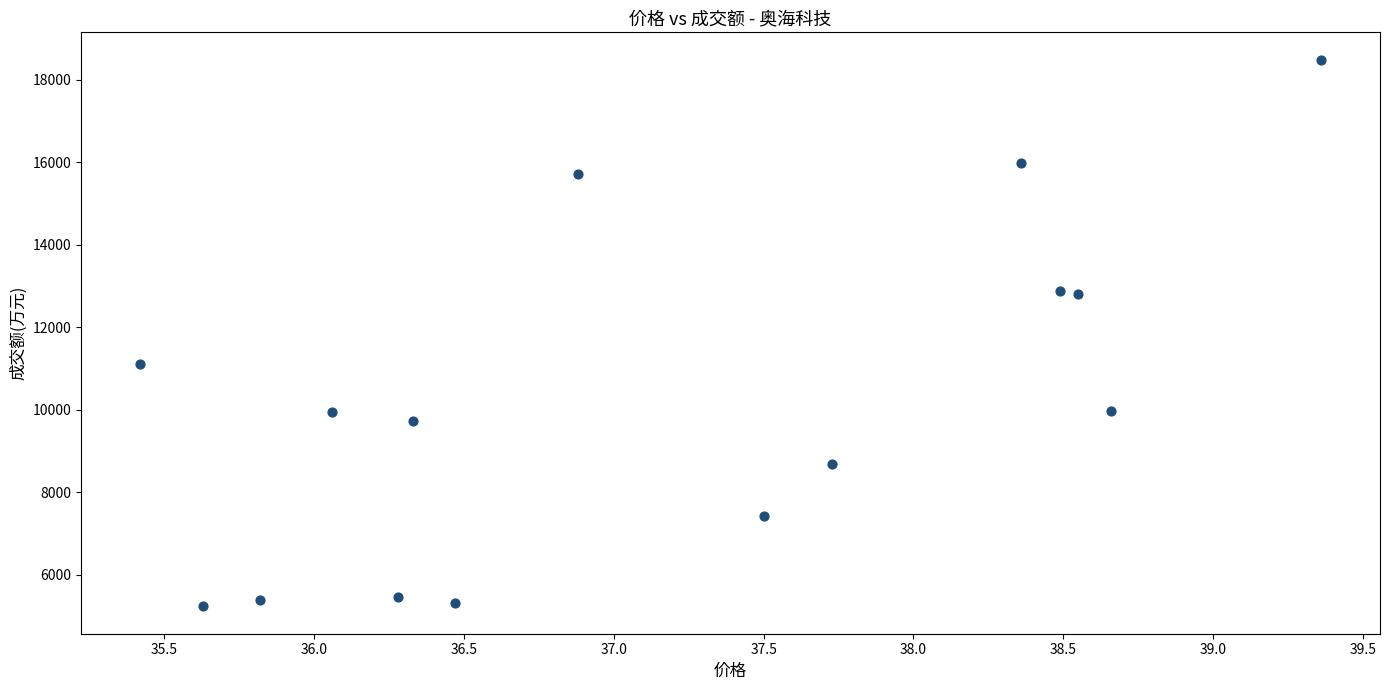

What Y value in the scatter plot is closest to 11859?

11099